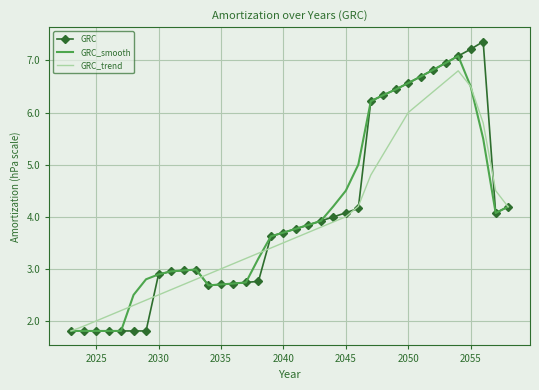

Which series has the largest range (max minus min)?

GRC